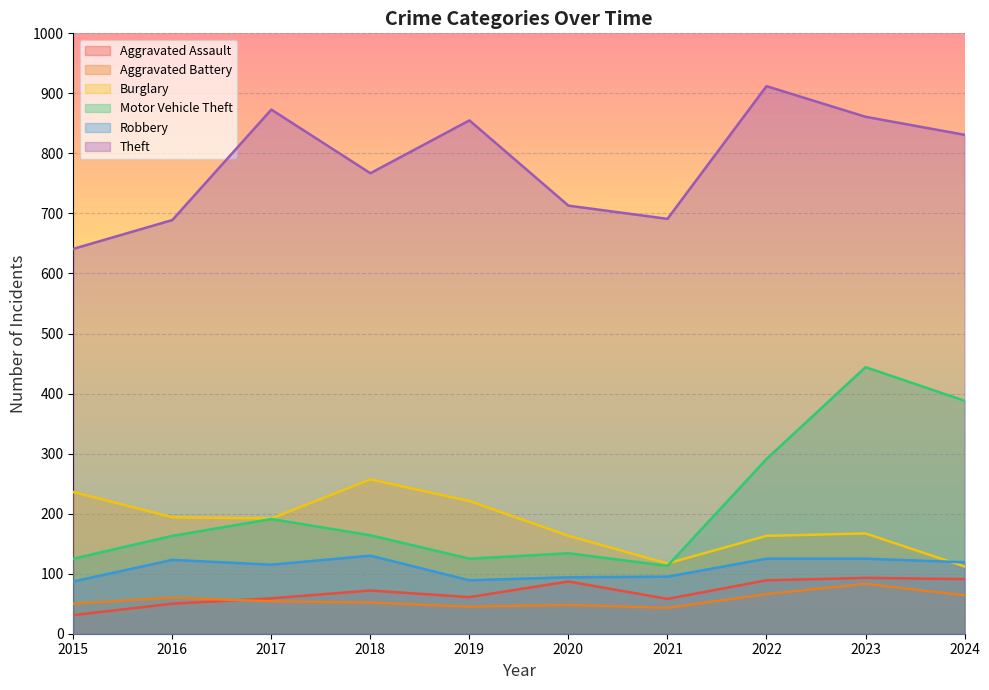

Reading left to right, list all the values displayed in this chart.

Aggravated Assault: 2015=31	2016=50	2017=59	2018=72	2019=61	2020=87	2021=58	2022=89	2023=93	2024=91
Aggravated Battery: 2015=50	2016=60	2017=54	2018=52	2019=45	2020=48	2021=43	2022=66	2023=83	2024=64
Burglary: 2015=236	2016=194	2017=192	2018=257	2019=221	2020=163	2021=117	2022=163	2023=167	2024=112
Motor Vehicle Theft: 2015=125	2016=163	2017=191	2018=164	2019=125	2020=134	2021=113	2022=291	2023=444	2024=388
Robbery: 2015=87	2016=123	2017=115	2018=130	2019=89	2020=94	2021=95	2022=125	2023=125	2024=119
Theft: 2015=641	2016=689	2017=873	2018=767	2019=855	2020=713	2021=691	2022=912	2023=861	2024=831